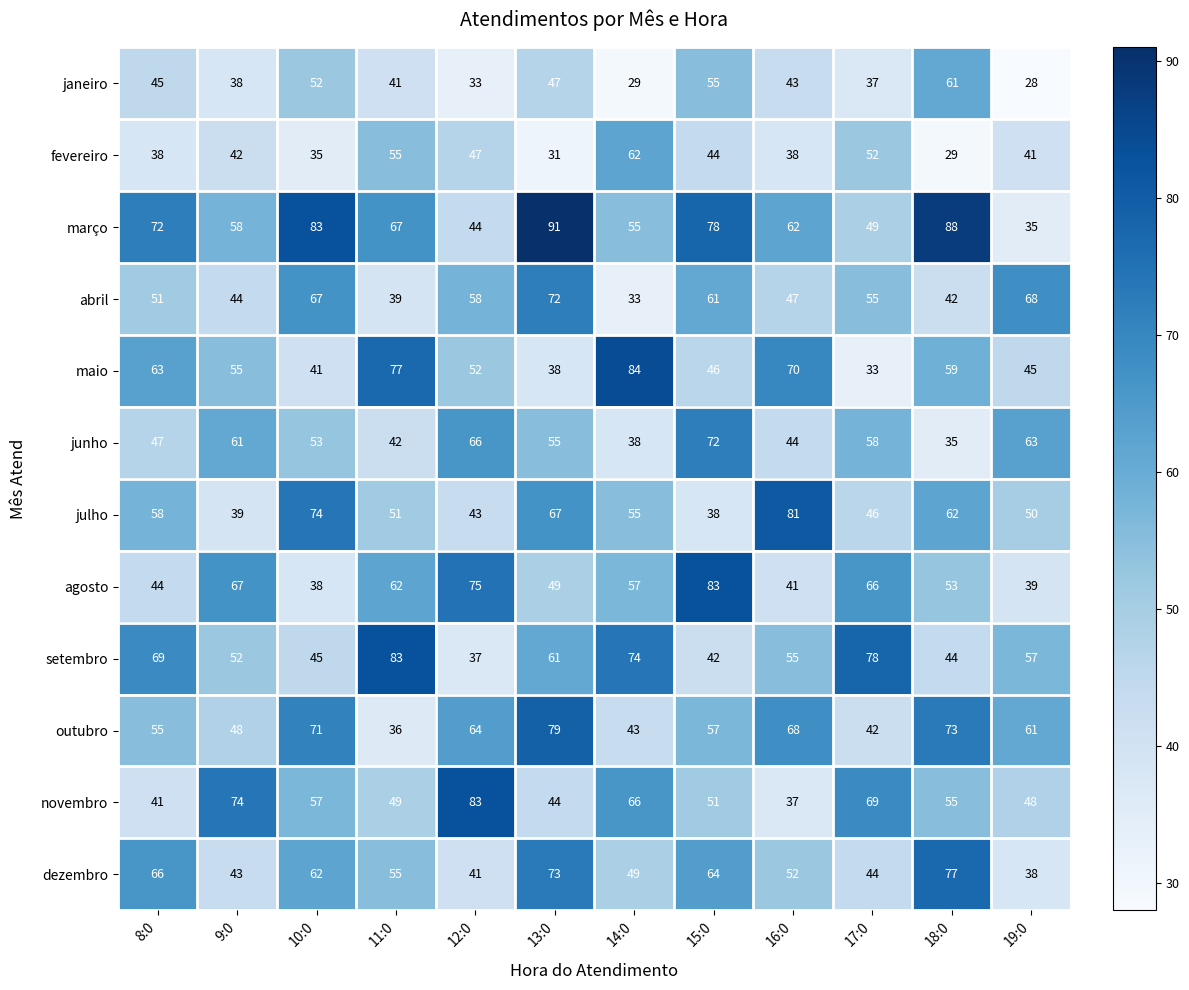

What is the minimum value for abril?

33